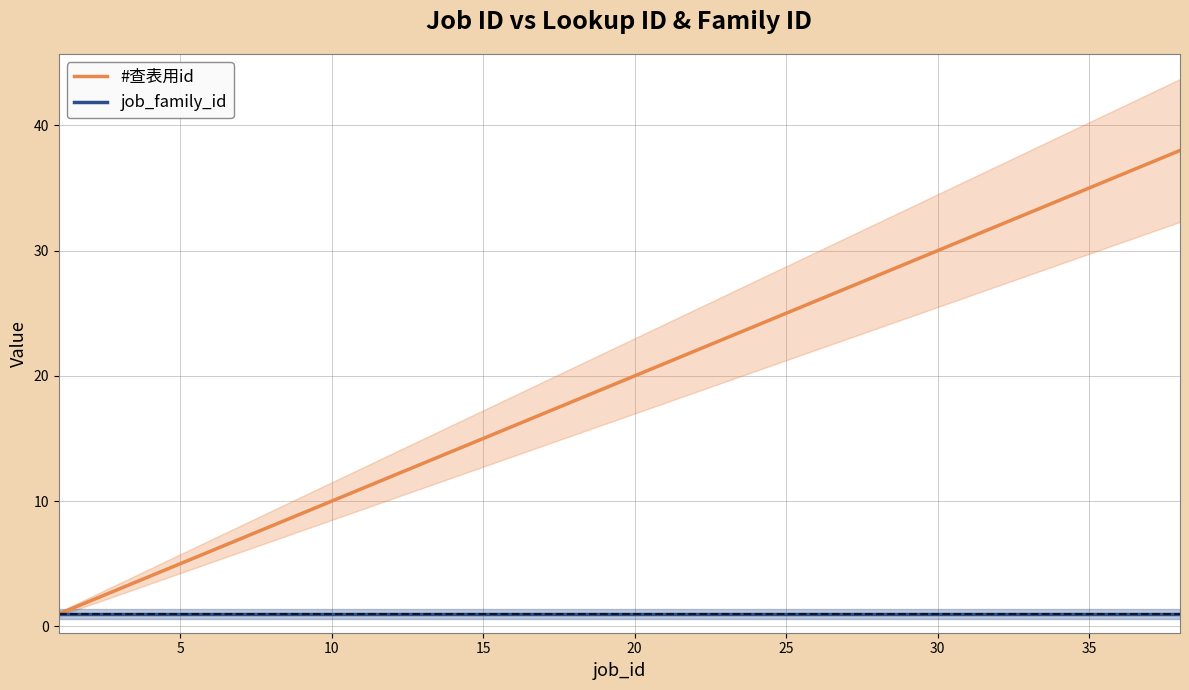

Which series has the largest total across all categories?

#查表用id